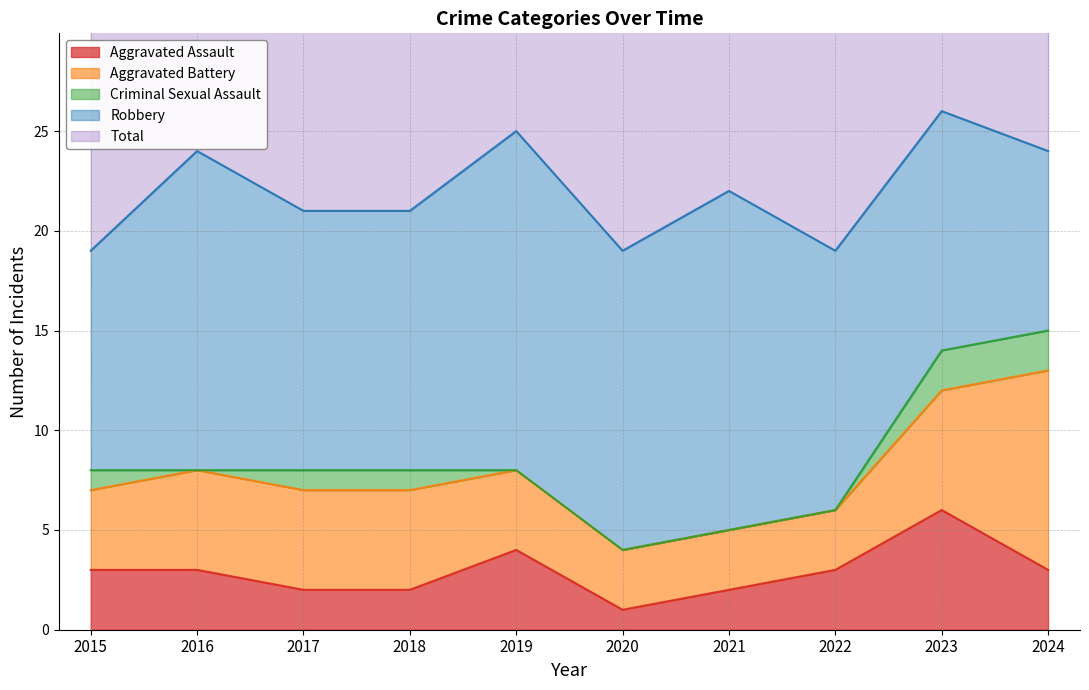

Reading left to right, what are all the values shown in this chart?

Aggravated Assault: 3	3	2	2	4	1	2	3	6	3
Aggravated Battery: 4	5	5	5	4	3	3	3	6	10
Criminal Sexual Assault: 1	0	1	1	0	0	0	0	2	2
Robbery: 11	16	13	13	17	15	17	13	12	9
Total: 19	24	21	21	25	19	22	19	26	24